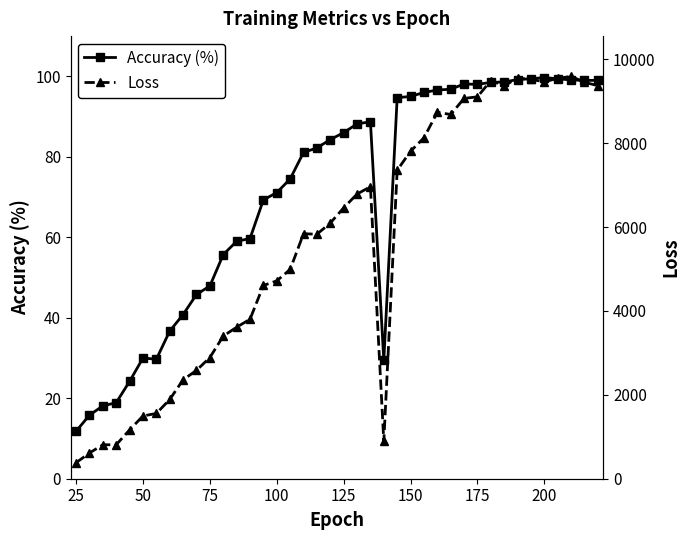

What is the maximum value for Accuracy (%)?

99.7